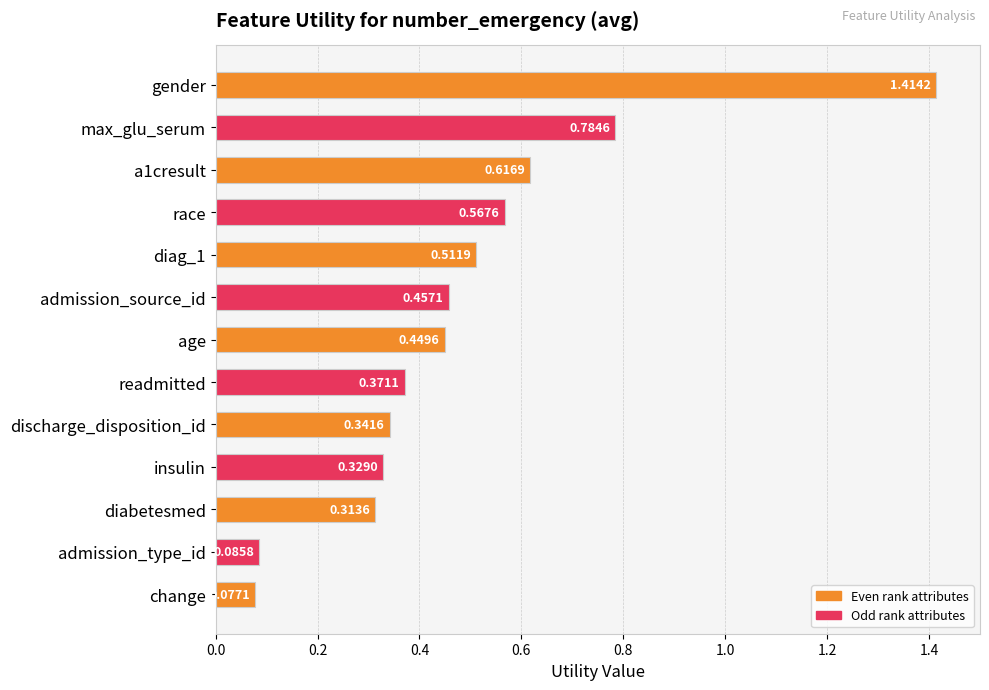

At which label is the value closest to 0?

change